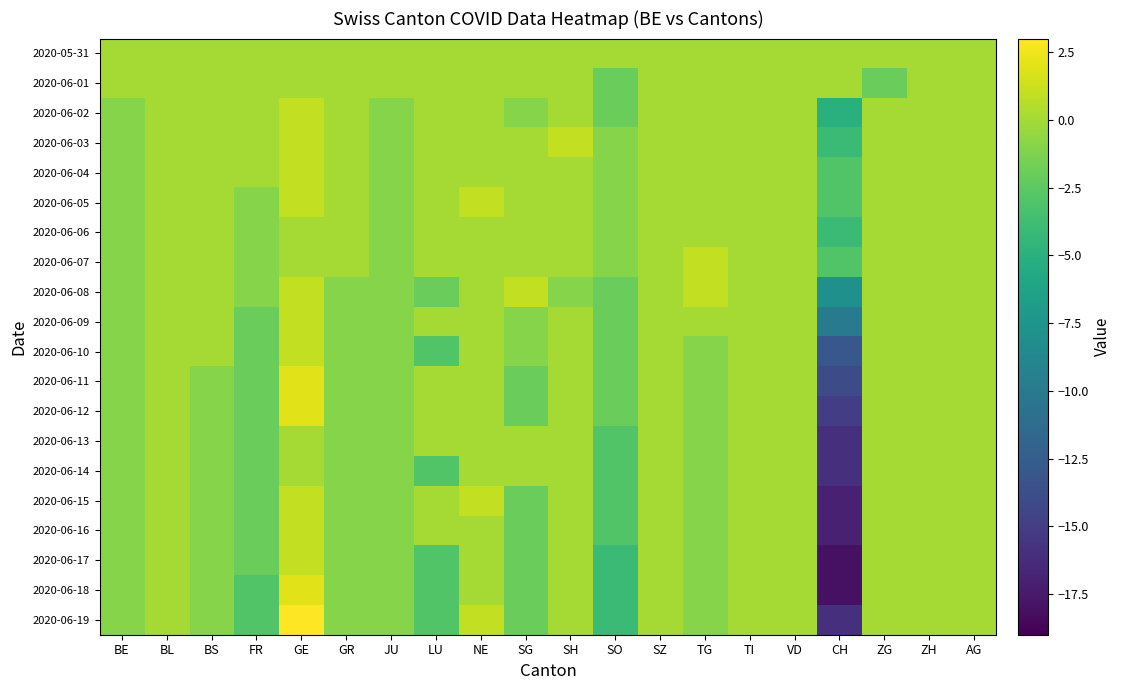

Between SG and BE, which is larger?

SG